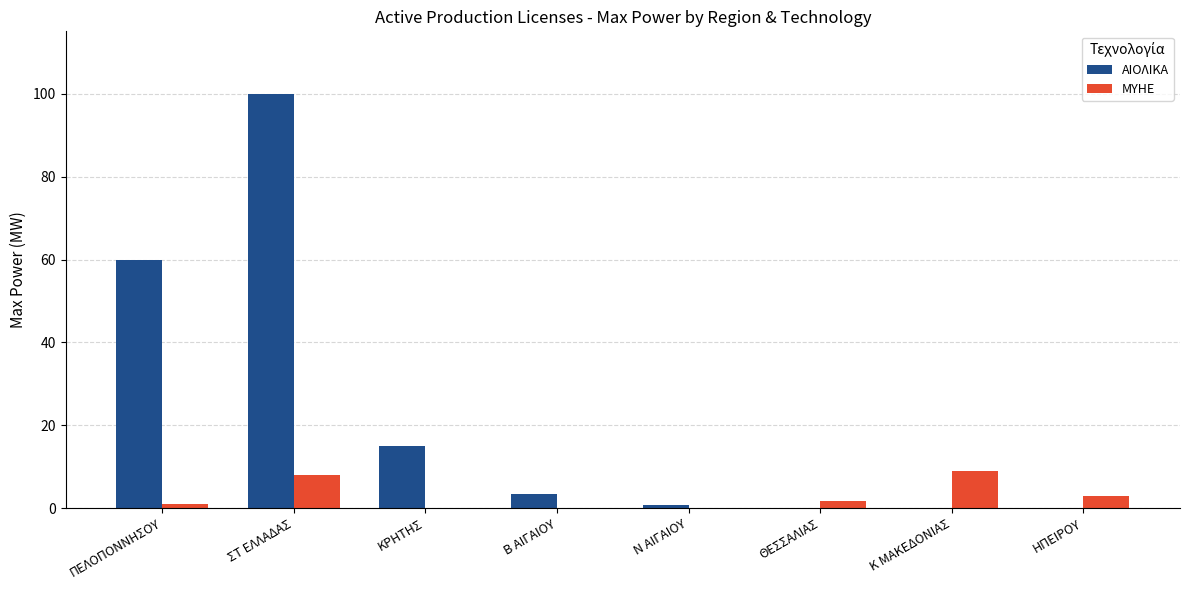

Reading left to right, list all the values displayed in this chart.

ΑΙΟΛΙΚΑ: ΠΕΛΟΠΟΝΝΗΣΟΥ=59.9	ΣΤ ΕΛΛΑΔΑΣ=100.1	ΚΡΗΤΗΣ=14.9	Β ΑΙΓΑΙΟΥ=3.5	Ν ΑΙΓΑΙΟΥ=0.7	ΘΕΣΣΑΛΙΑΣ=0.0	Κ ΜΑΚΕΔΟΝΙΑΣ=0.0	ΗΠΕΙΡΟΥ=0.0
ΜΥΗΕ: ΠΕΛΟΠΟΝΝΗΣΟΥ=1.0	ΣΤ ΕΛΛΑΔΑΣ=8.0	ΚΡΗΤΗΣ=0.0	Β ΑΙΓΑΙΟΥ=0.0	Ν ΑΙΓΑΙΟΥ=0.0	ΘΕΣΣΑΛΙΑΣ=1.7	Κ ΜΑΚΕΔΟΝΙΑΣ=9.1	ΗΠΕΙΡΟΥ=2.9